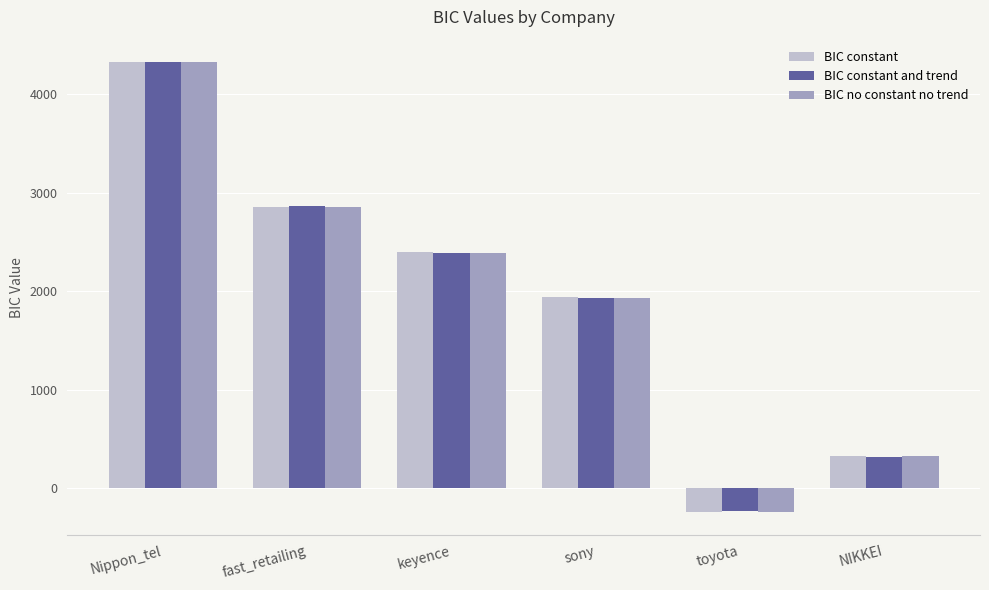

How many series are shown in this chart?

3